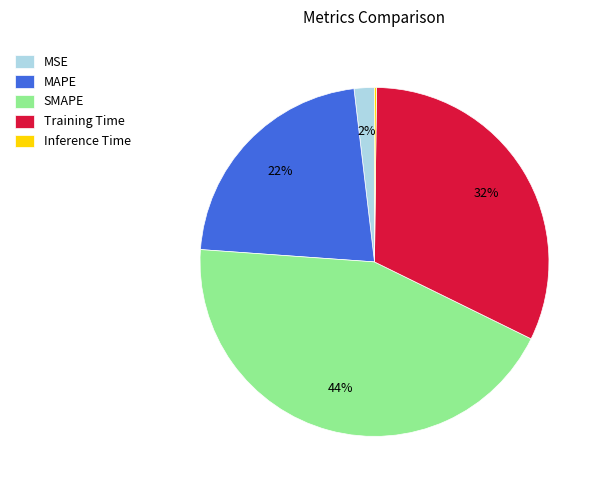

To the nearest percent, what is the difference between the SMAPE and MAPE slice percentages?

22%